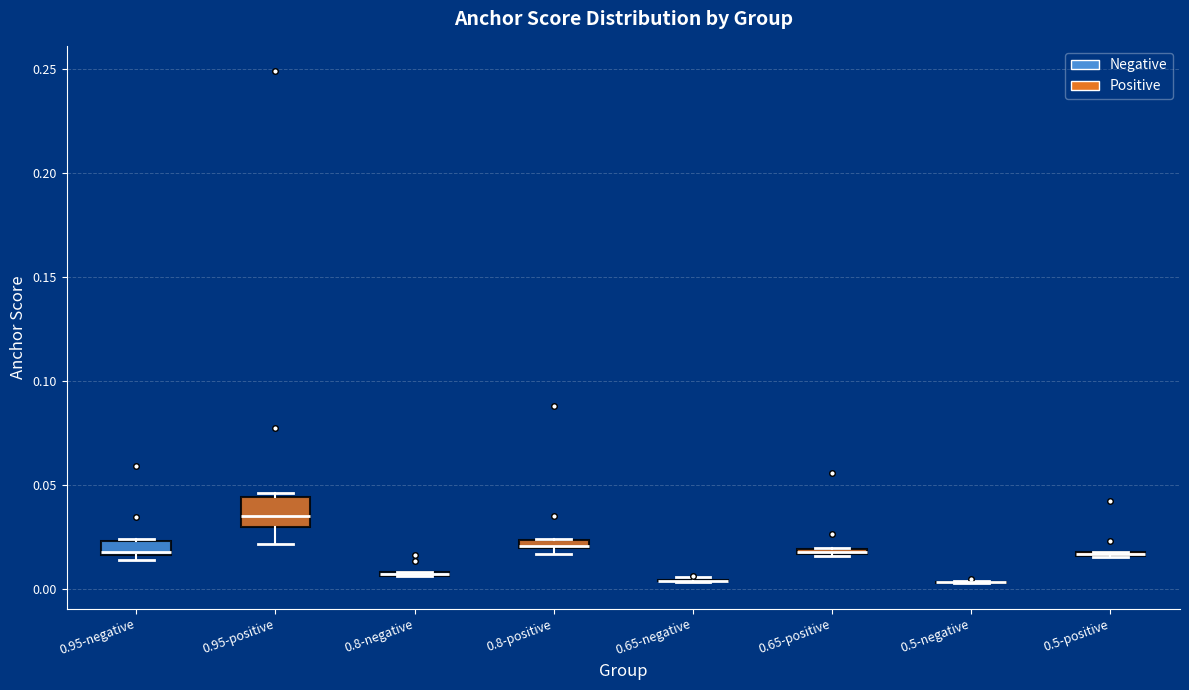

Which box is the tallest, from its lower edge to its upper edge?

0.95-positive